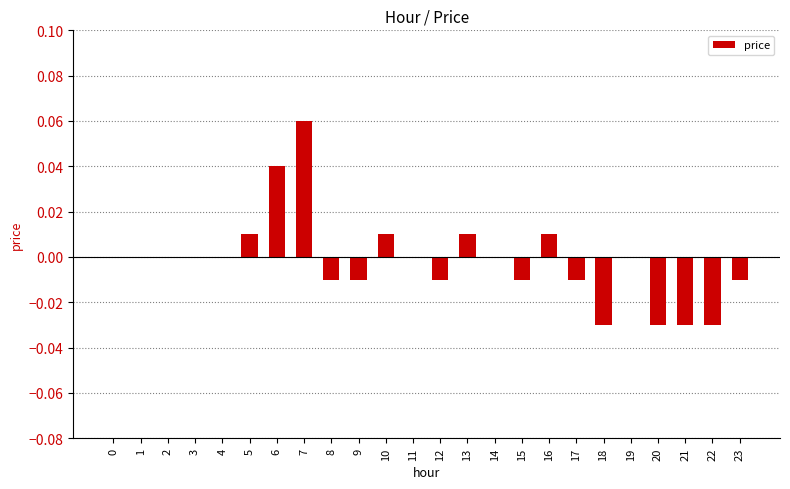

Between 15 and 18, which is larger?

15